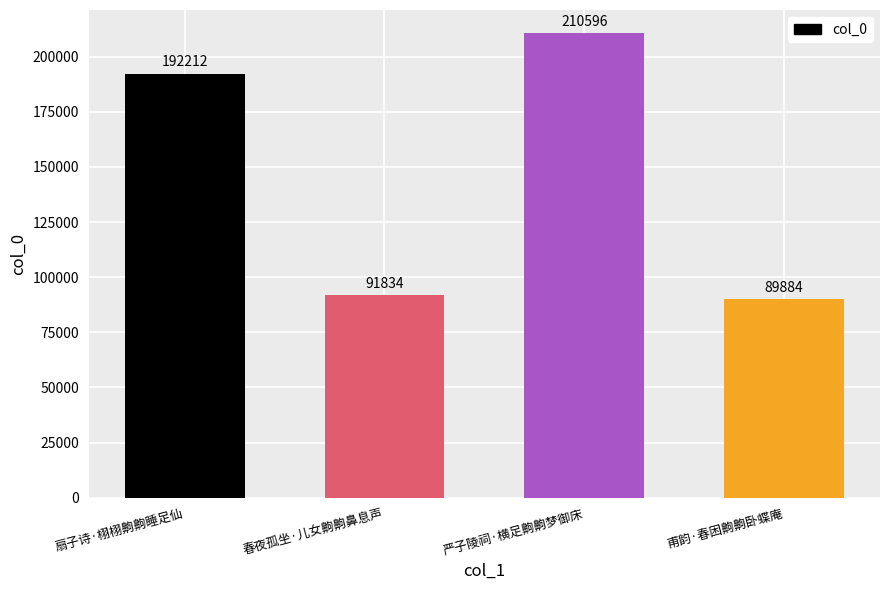

List the labels in order of value, smallest first.

甫韵·春困齁齁卧蝶庵, 春夜孤坐·儿女齁齁鼻息声, 扇子诗·栩栩齁齁睡足仙, 严子陵祠·横足齁齁梦御床